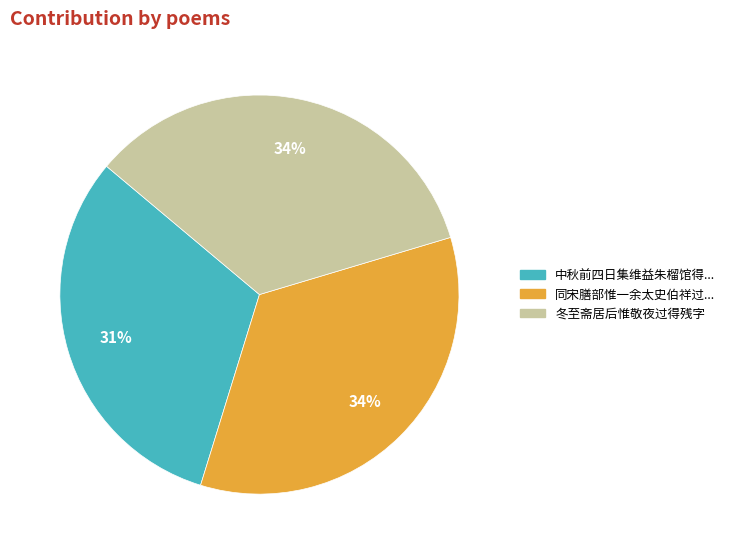

Does any single category account for the majority?

No